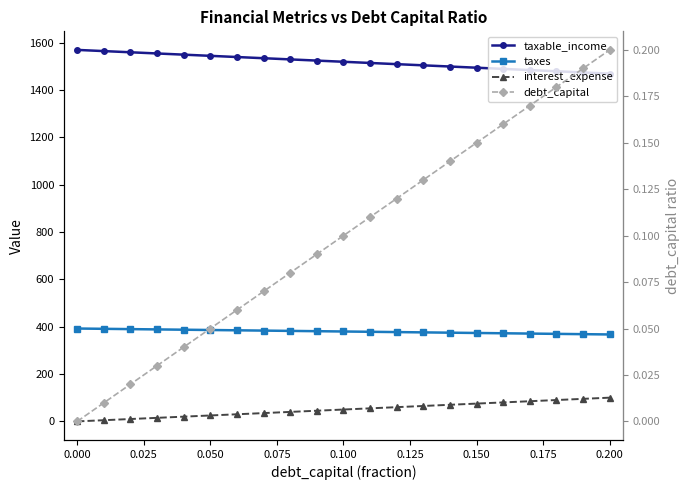

What is the value of the interest_expense point at the 6th from the left?

25.1